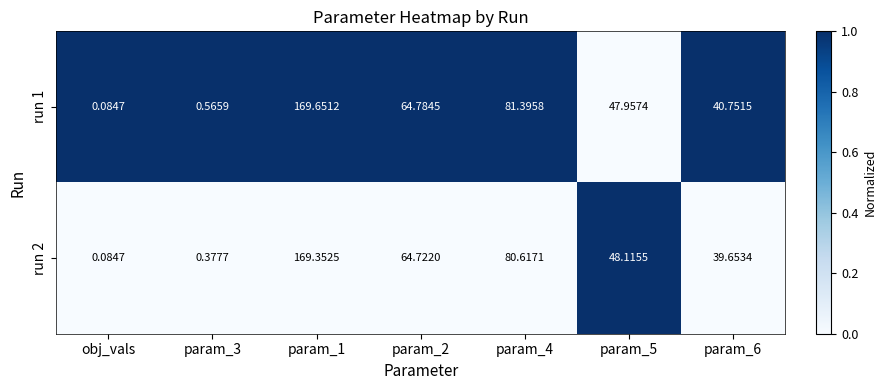

Is the value of run 1 at obj_vals greater than the value of run 2 at param_5?

No